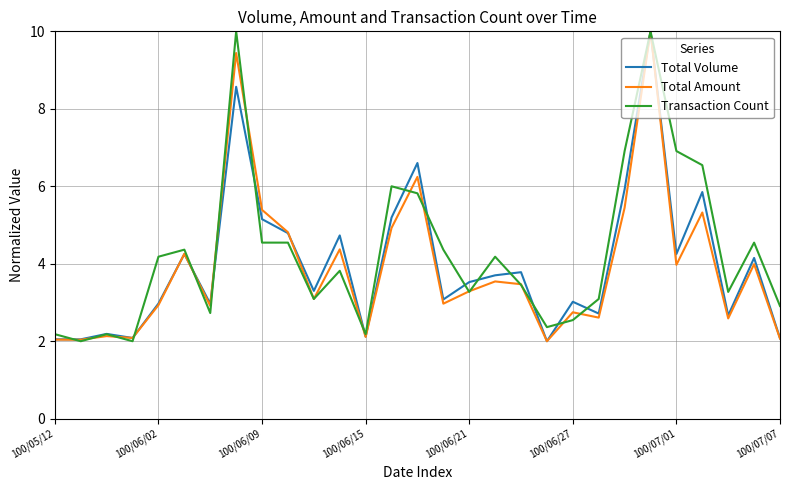

Count the number of data series in this chart.

3